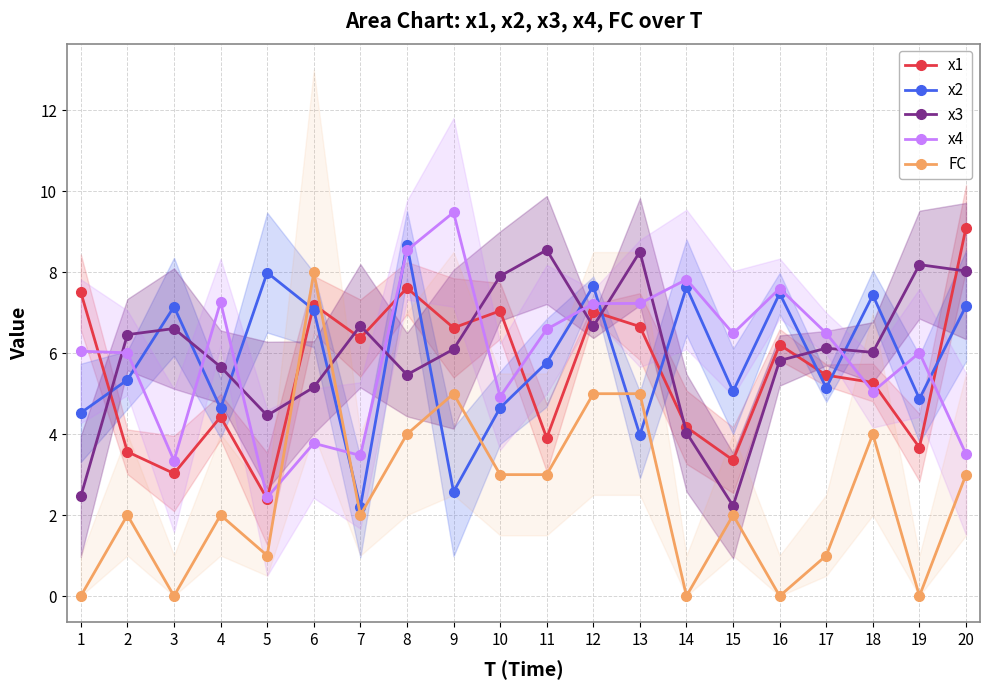

What is the difference between the second highest and minimum values in the x3 series?

6.3